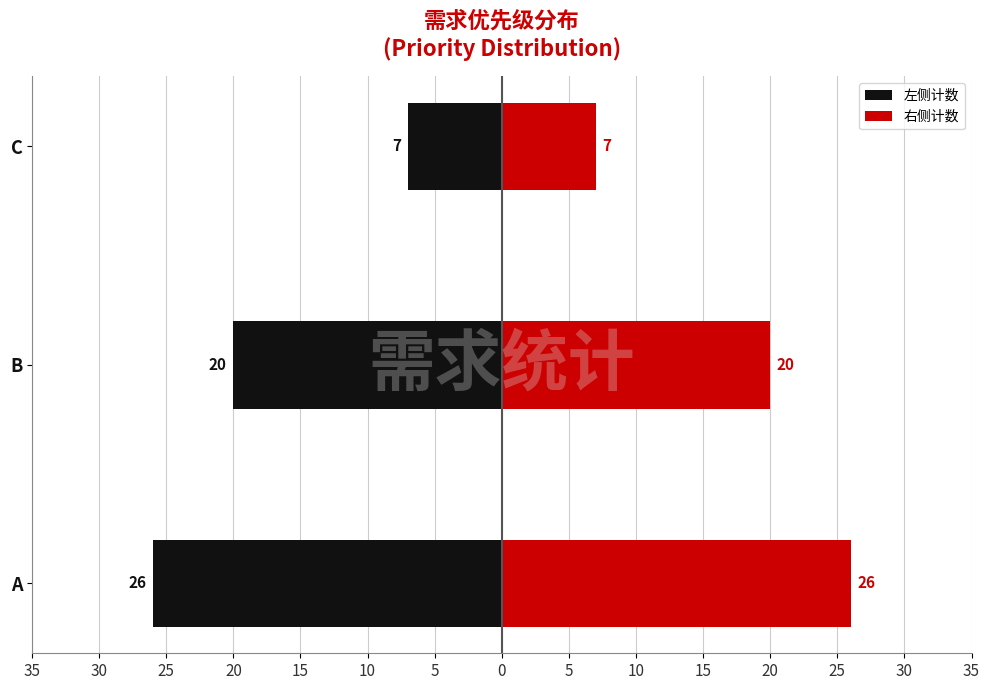

List the series in order of their overall mean, highest first.

右侧计数, 左侧计数